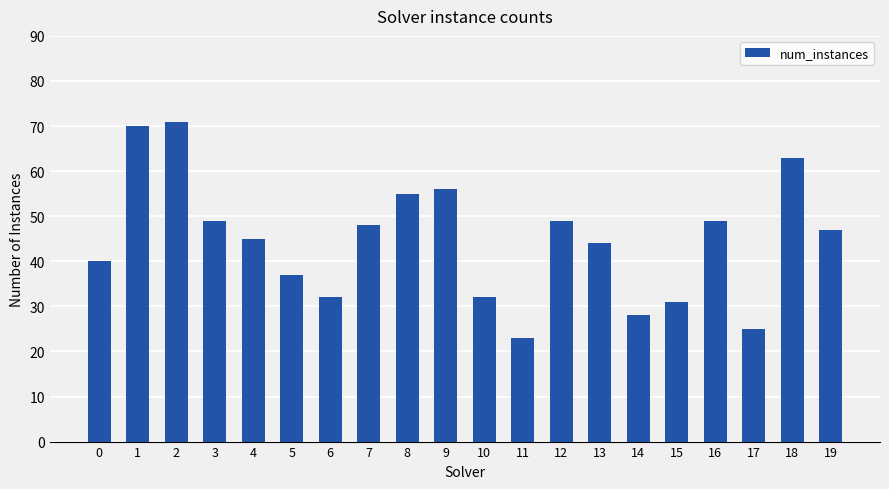

What is the difference between the maximum and minimum values?

48